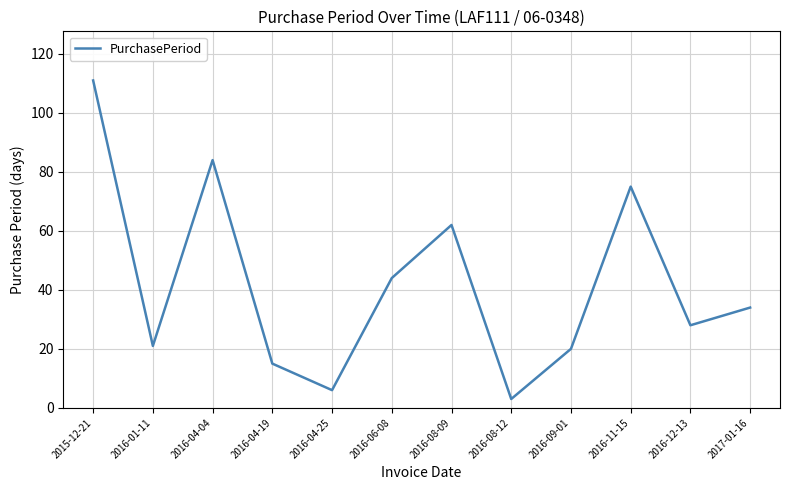

Where is the first local maximum?

2016-04-04